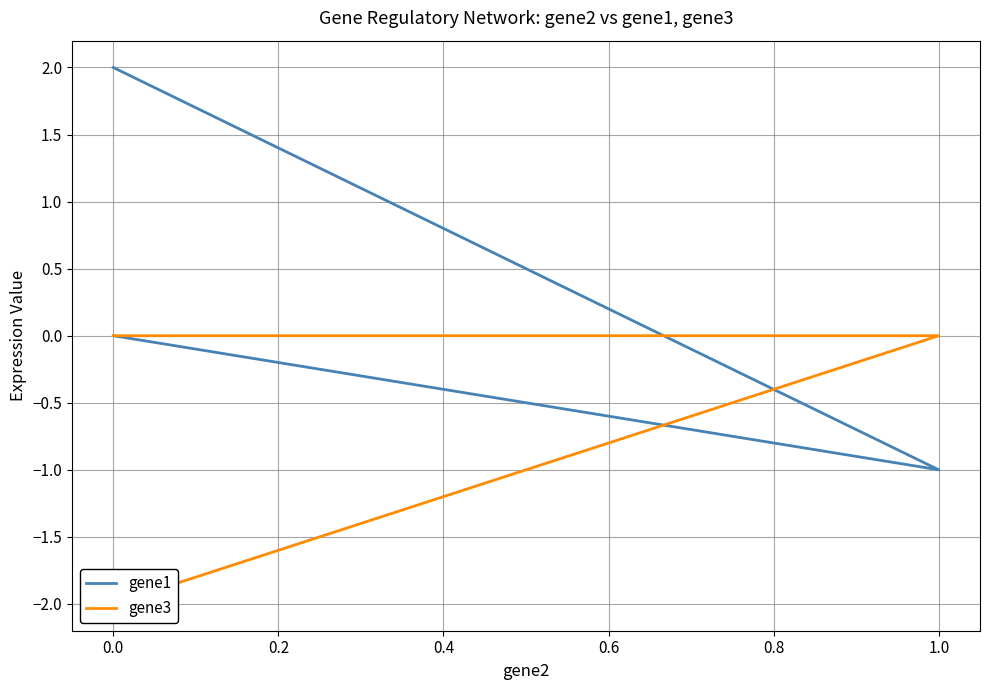

How many lines are shown in the chart?

2